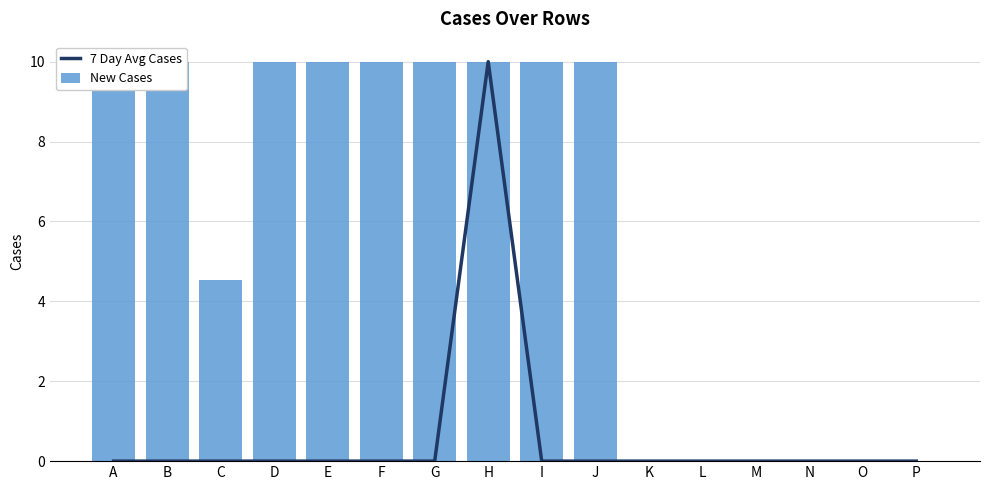

Does the chart contain stacked bars?

No